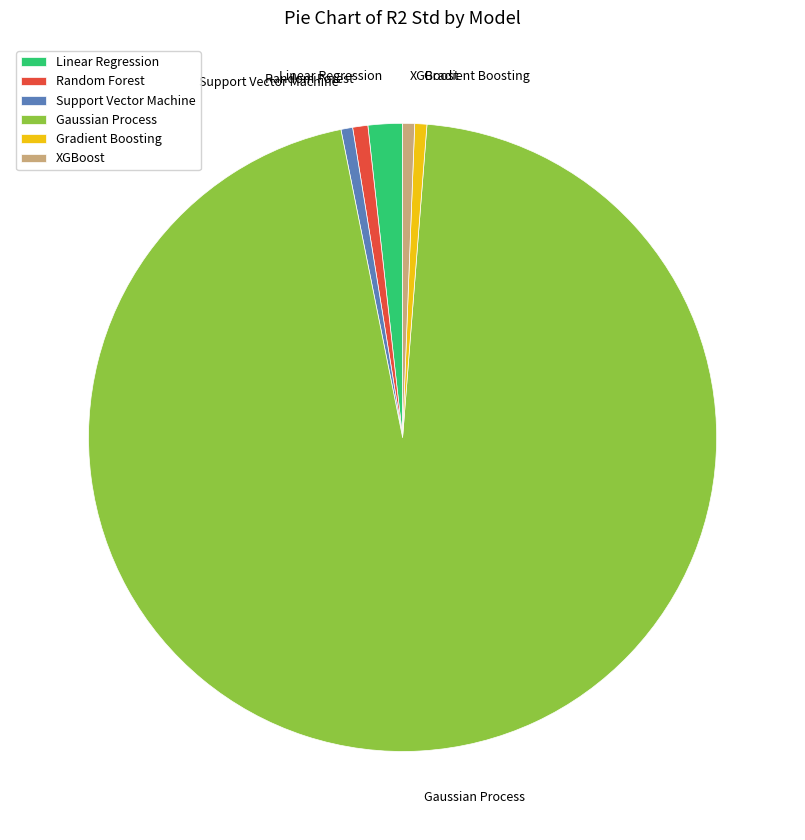

Which slice is the largest?

Gaussian Process